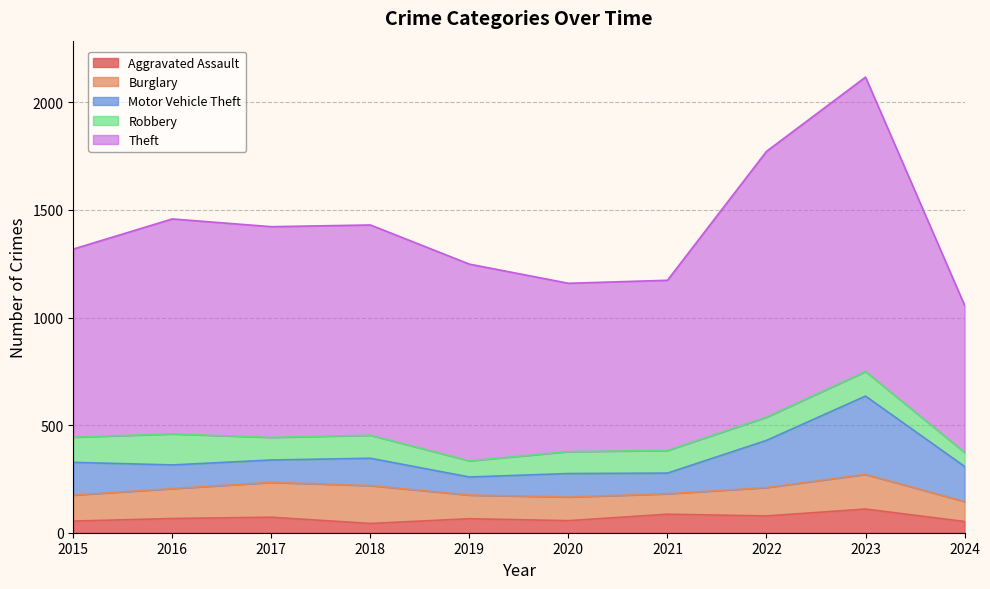

What is the approximate value of Aggravated Assault at 2023?

110